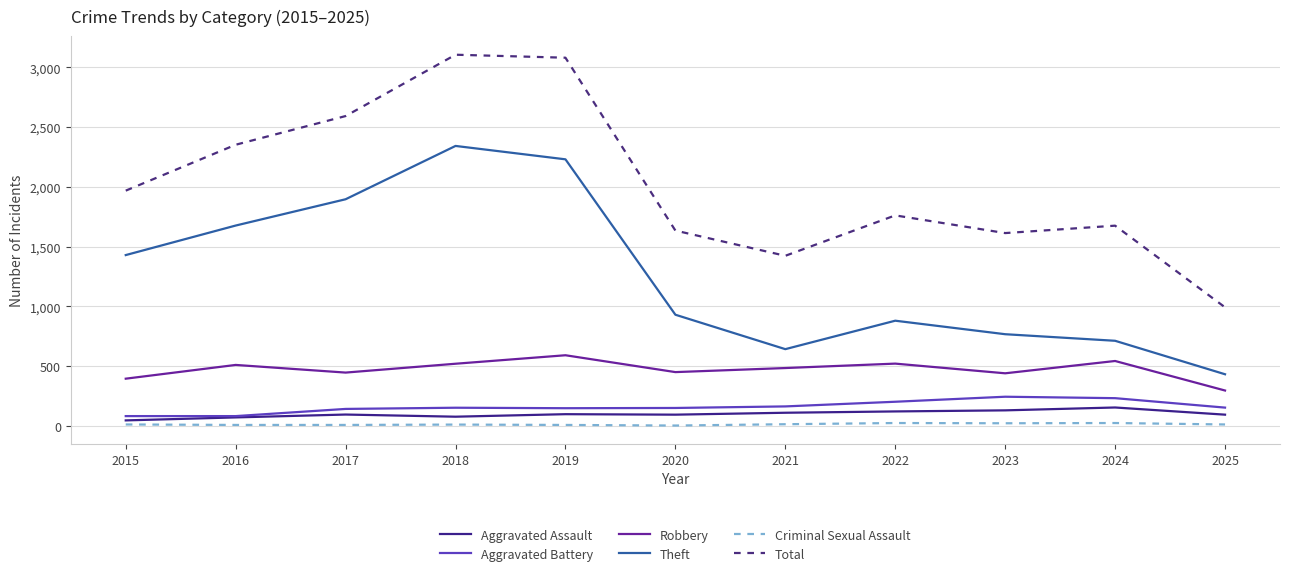

True or false: Robbery has a value of 296 at 2025.

True